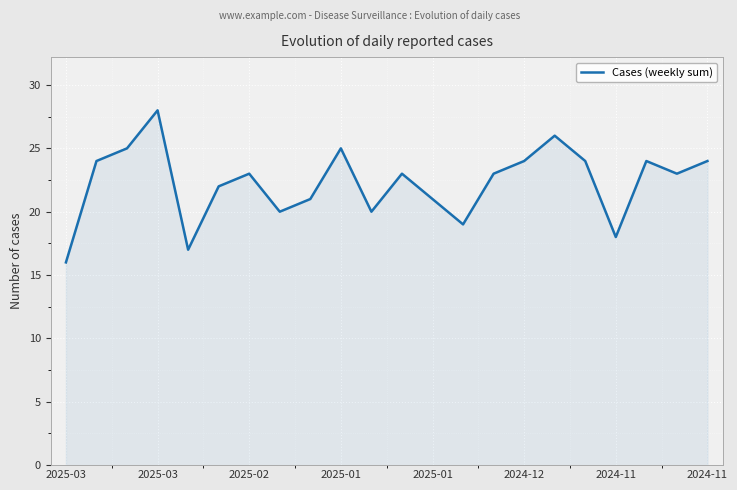

What is the difference between the maximum and minimum values?

12